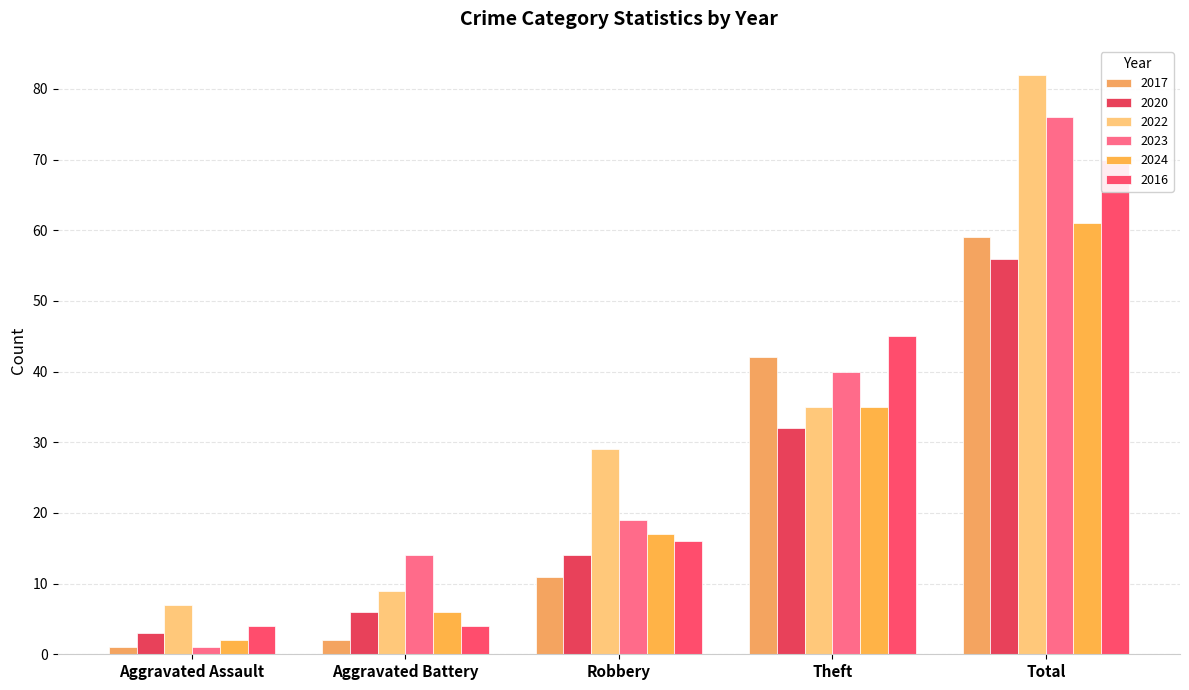

Read the 2023 value at Theft, to the nearest 5.

40